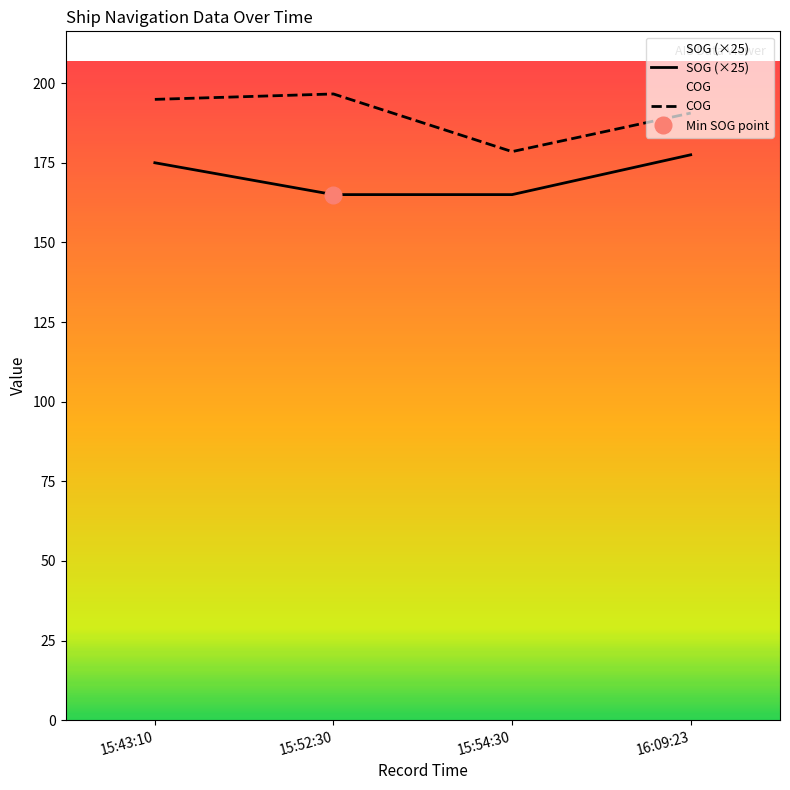

Which category has the lowest value in the COG series?

15:54:30